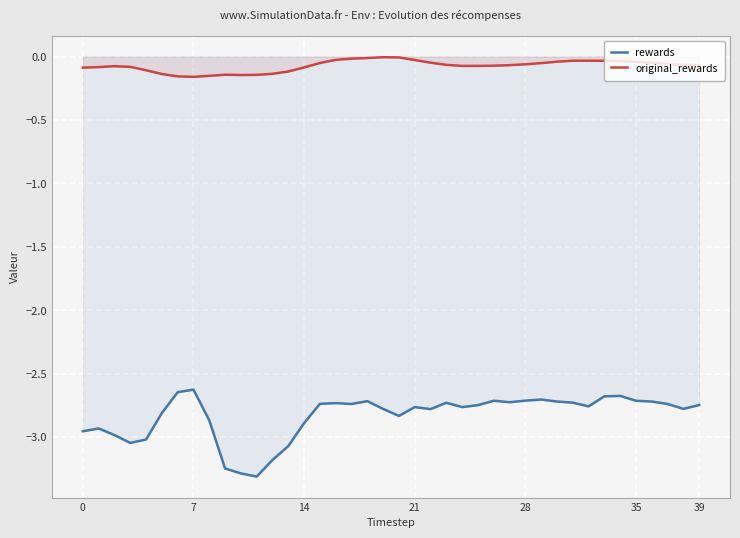

Is it true that rewards equals -0.6 at 28?

False